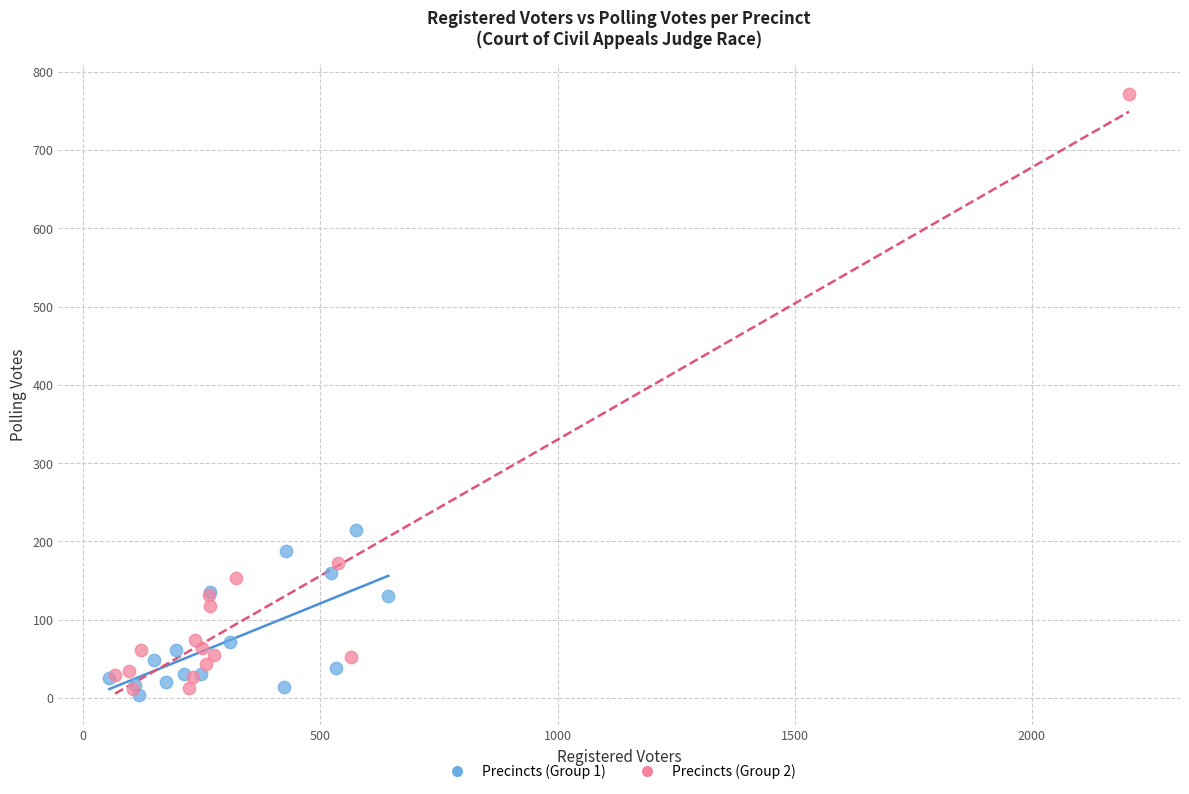

Which series has the largest Y range (max minus min)?

Precincts (Group 2)